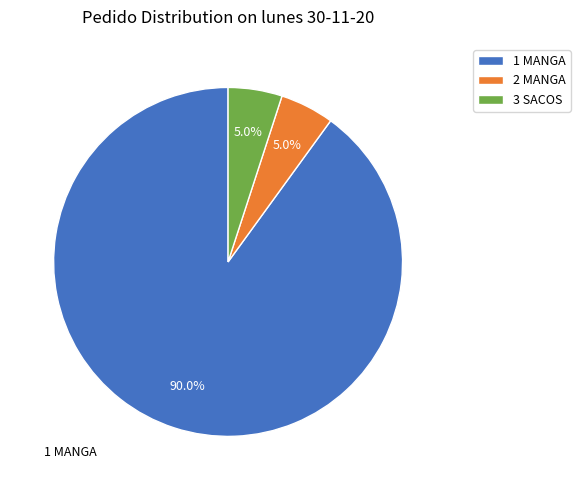

Which slice is the largest?

1 MANGA